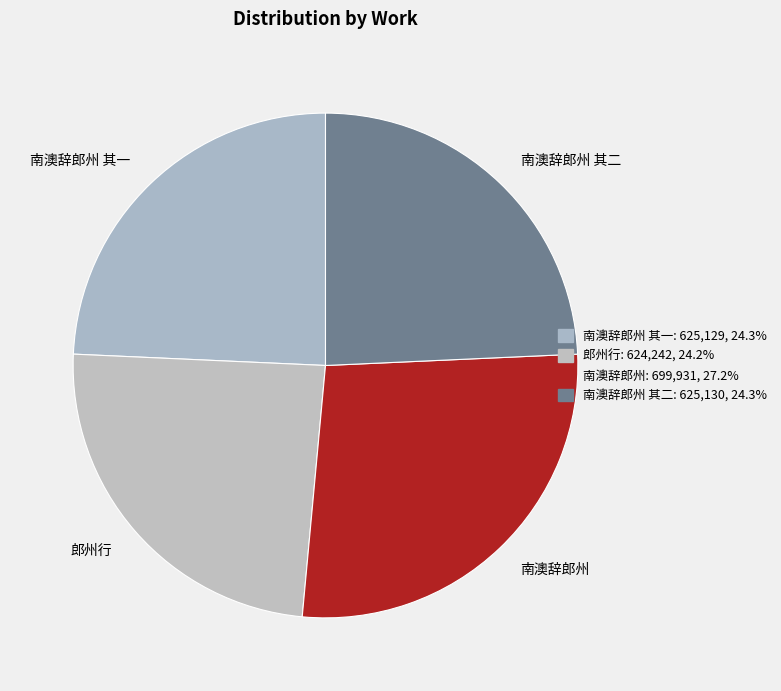

Is 南澳辞郎州 the majority of the pie?

No